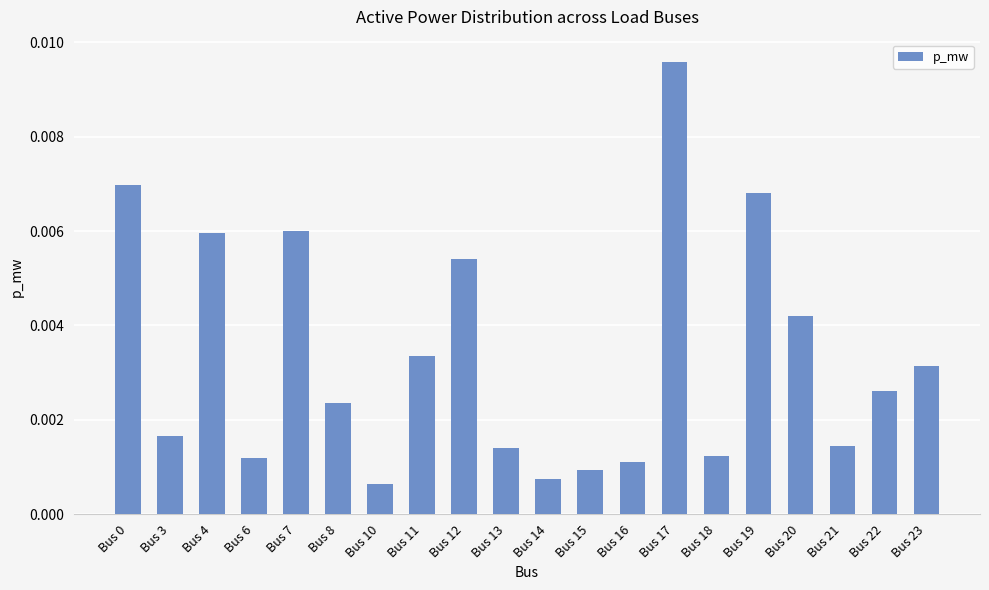

Which label corresponds to the largest value in the chart?

Bus 17